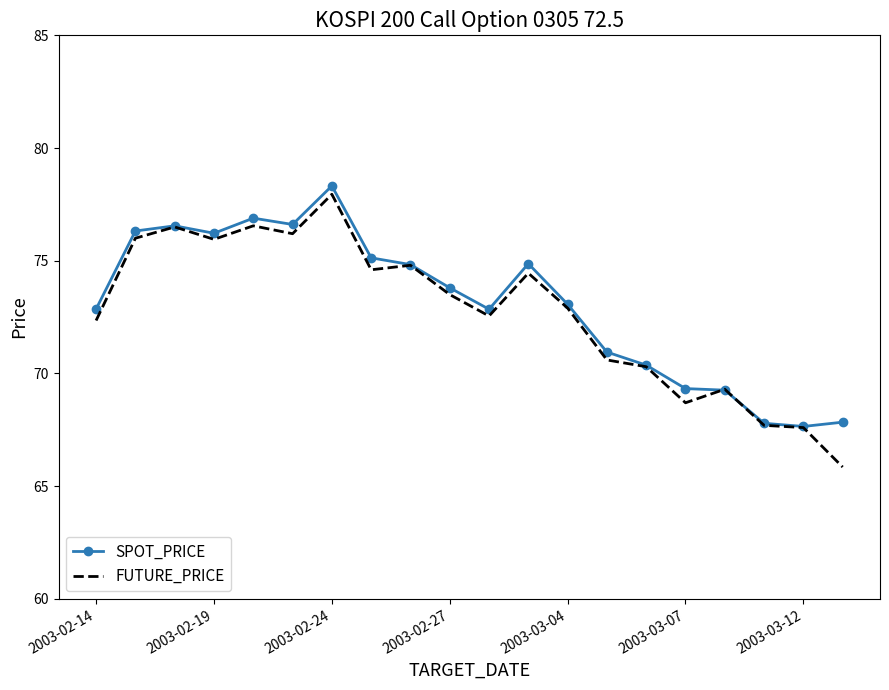

What is the difference between the second highest and minimum values in the SPOT_PRICE series?

9.2